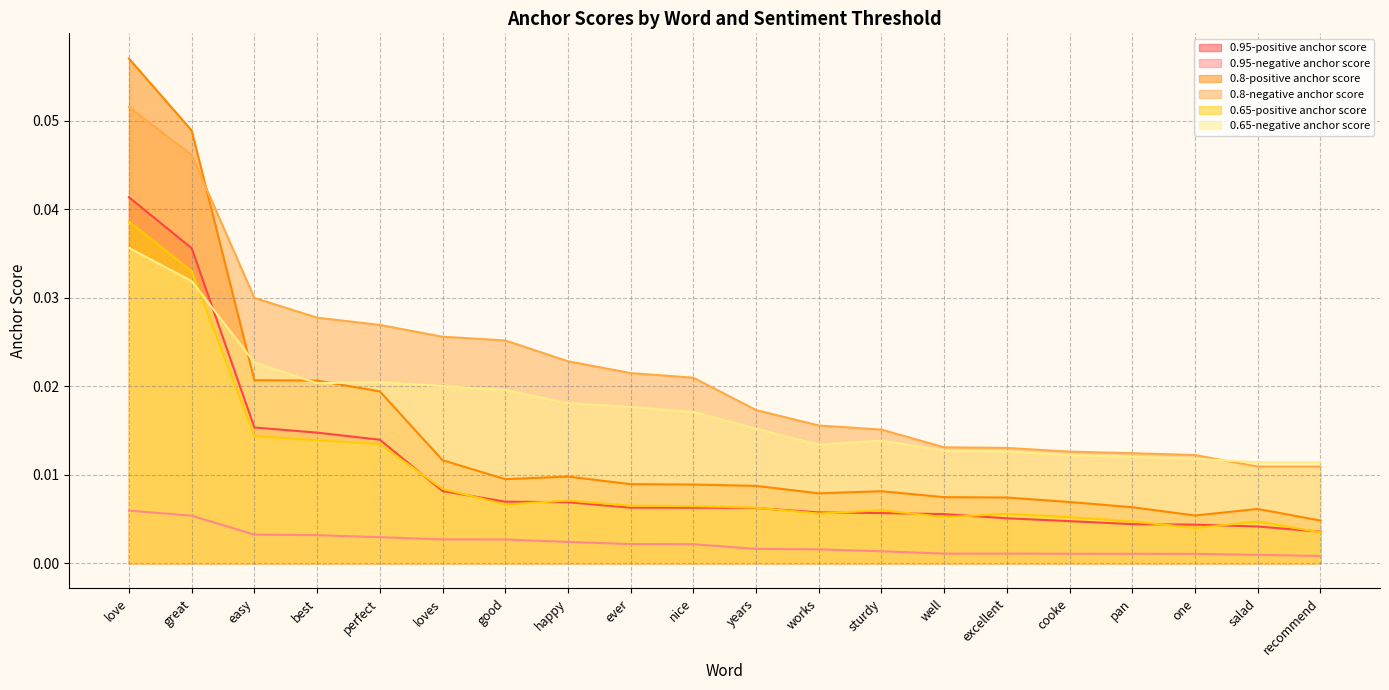

What is the label of the 11th point from the left?

years